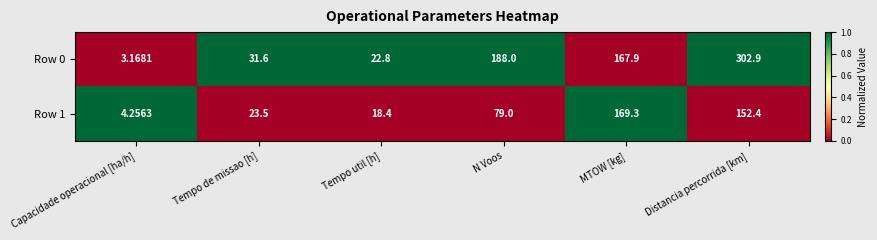

At which label is Row 1 closest to 86?

N Voos